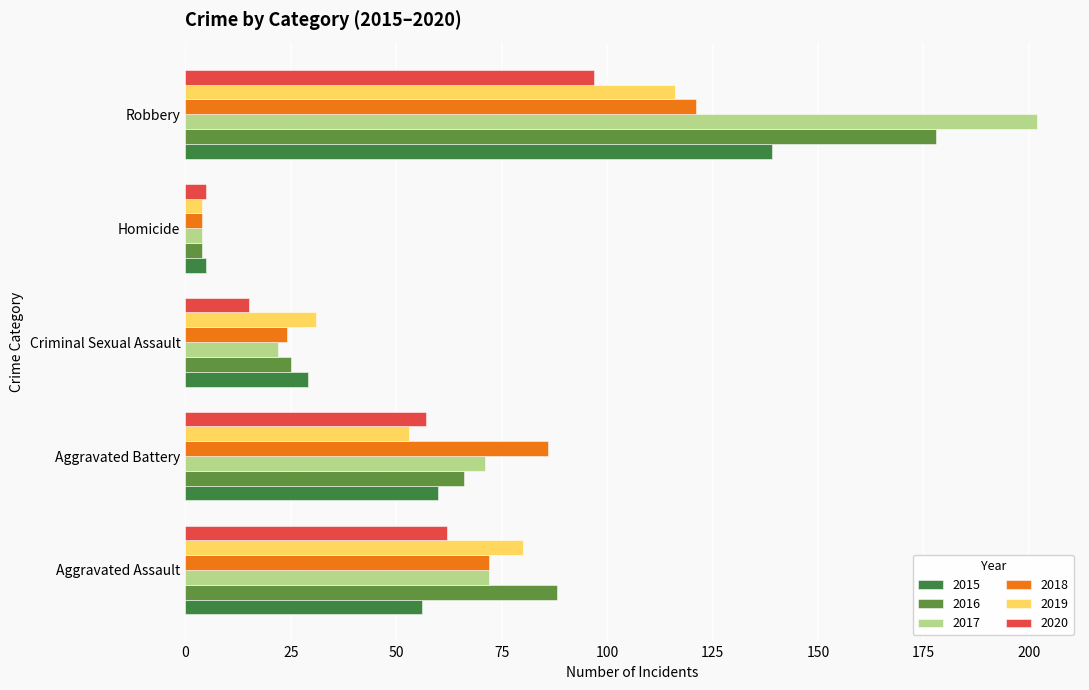

Between Aggravated Battery and Robbery, which series saw the biggest shift?

2017